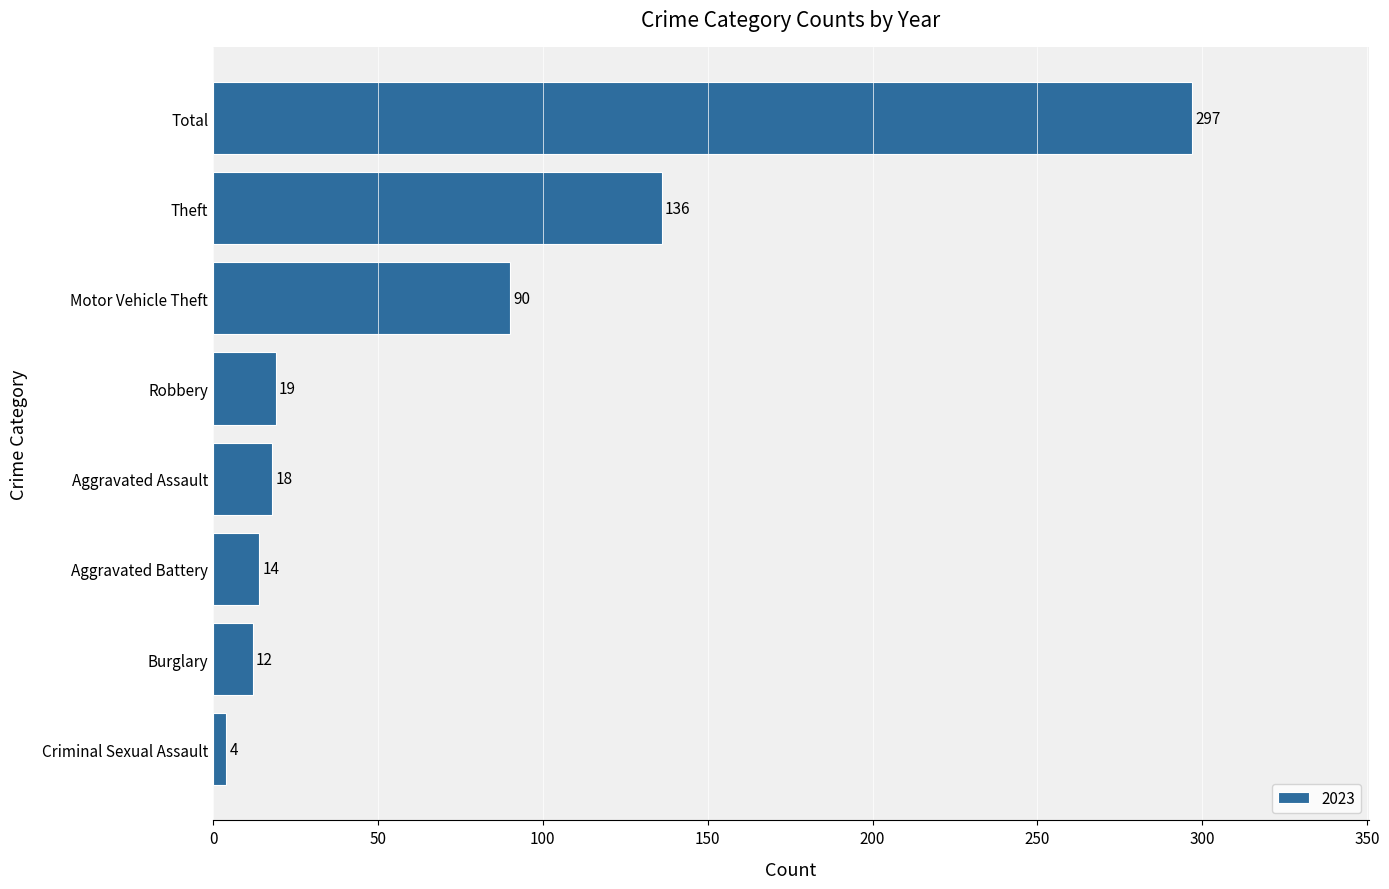

Reading bottom to top, what are all the values shown in this chart?

Criminal Sexual Assault=4	Burglary=12	Aggravated Battery=14	Aggravated Assault=18	Robbery=19	Motor Vehicle Theft=90	Theft=136	Total=297